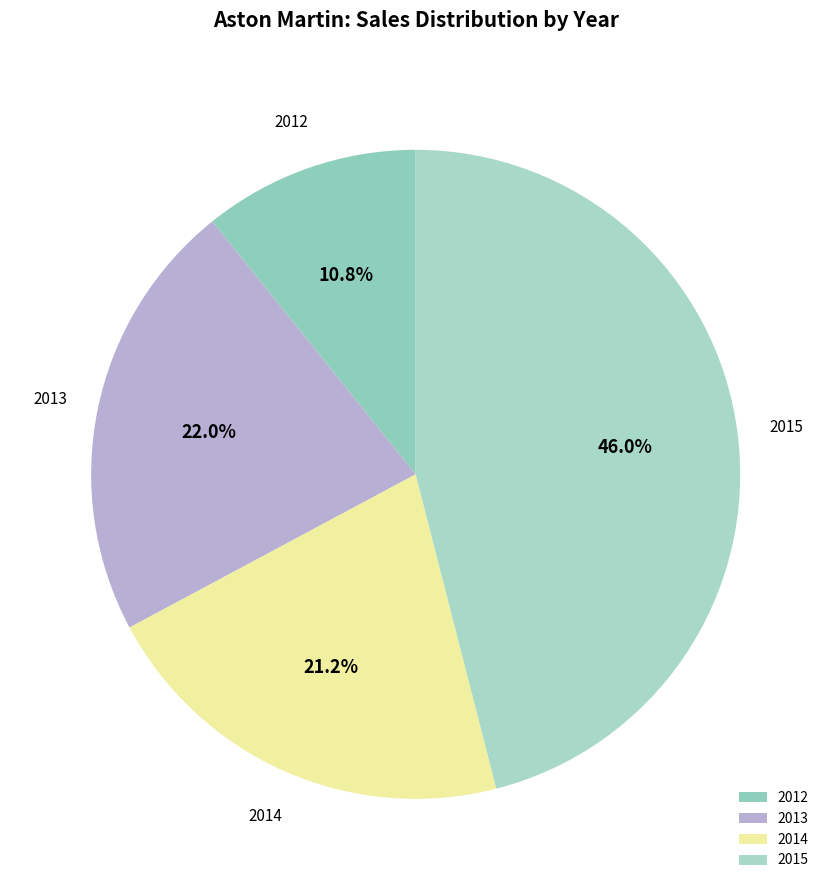

To the nearest percent, what portion does 2013 represent?

22%